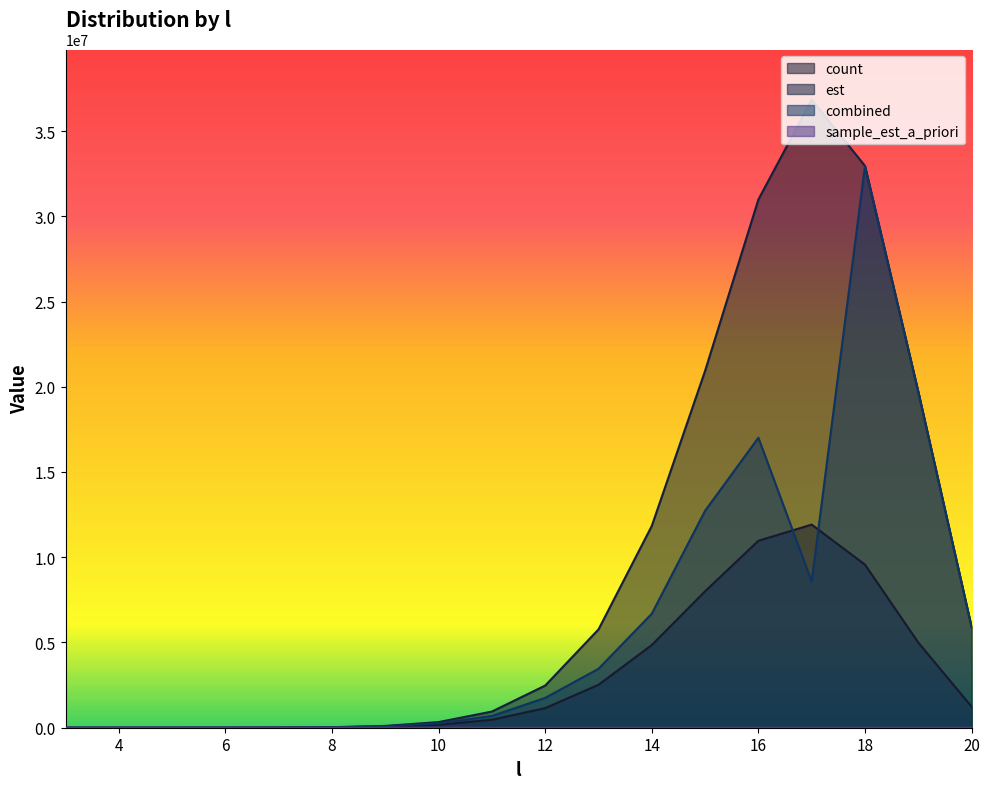

Does the chart display data point markers on the line(s)?

No